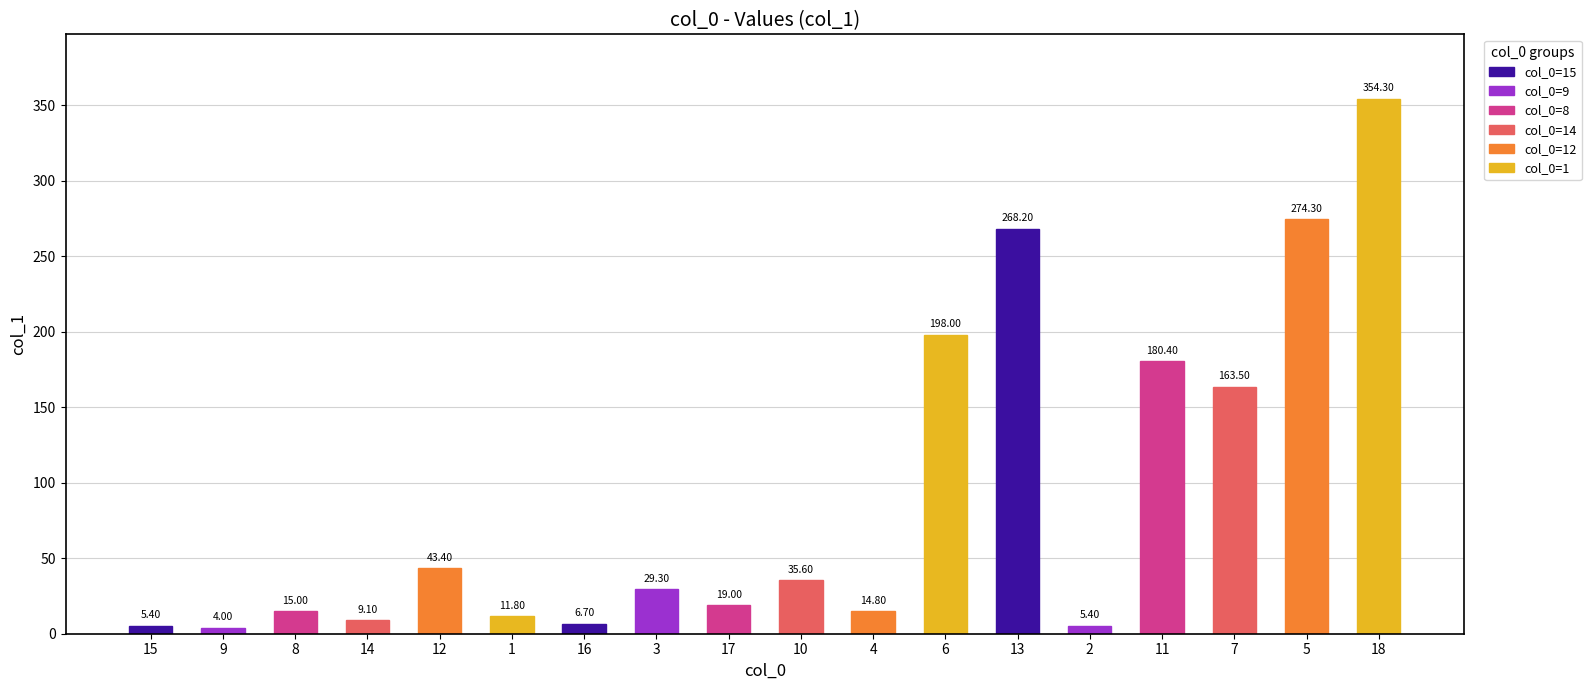

List the labels in order of value, largest first.

18, 5, 13, 6, 11, 7, 12, 10, 3, 17, 8, 4, 1, 14, 16, 15, 2, 9